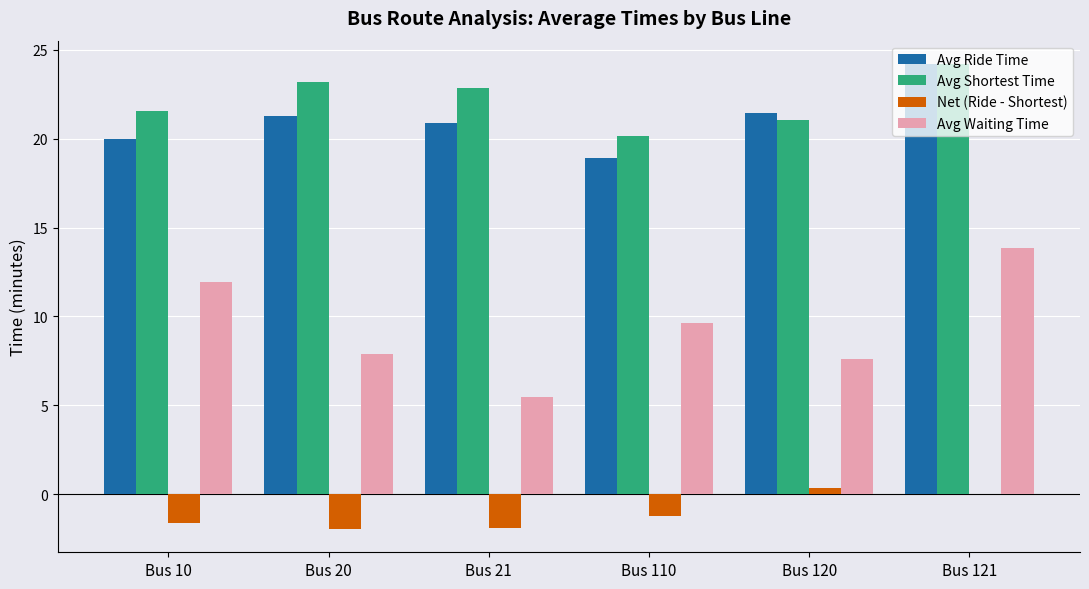

At which label does Avg Ride Time first exceed 21?

Bus 20